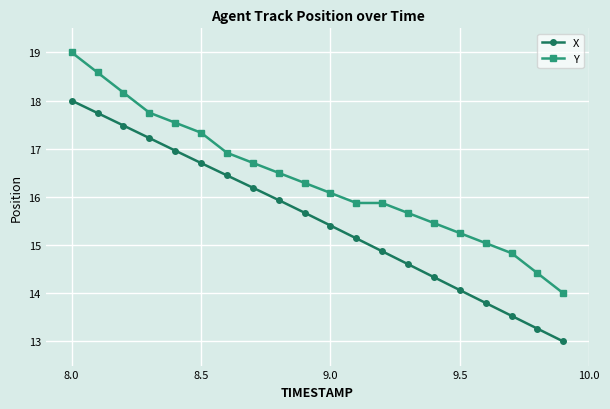

Which series has the largest total across all categories?

Y